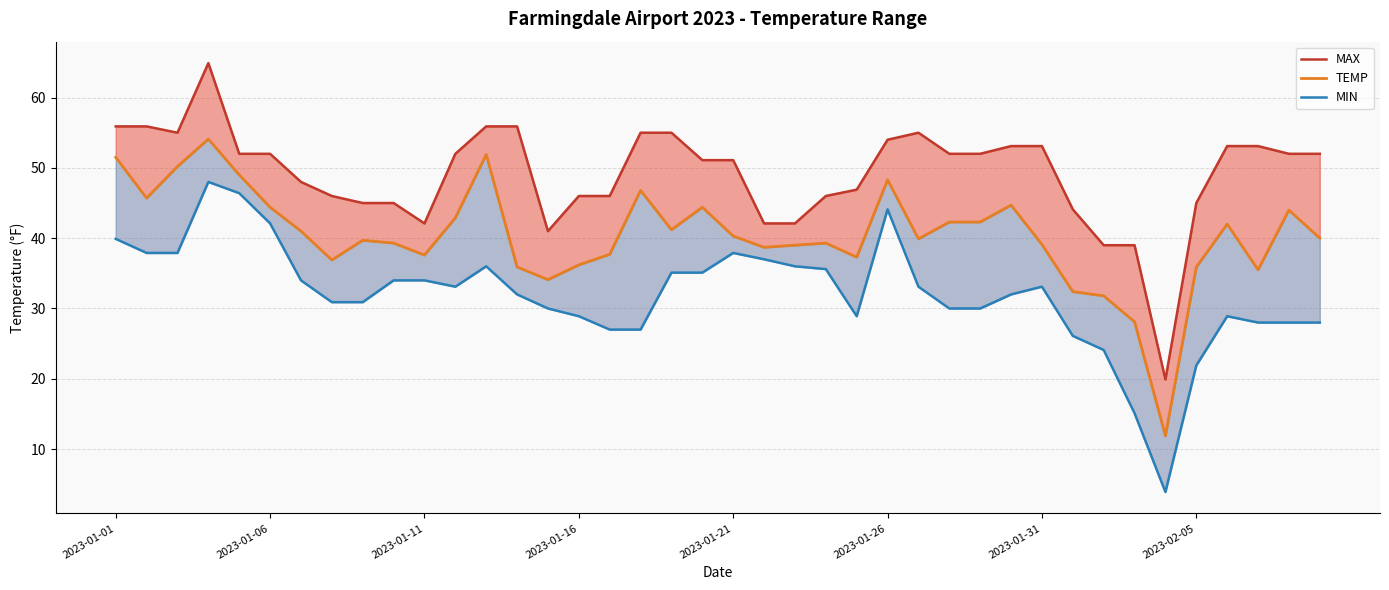

What are all the series names shown in the legend?

MAX, TEMP, MIN